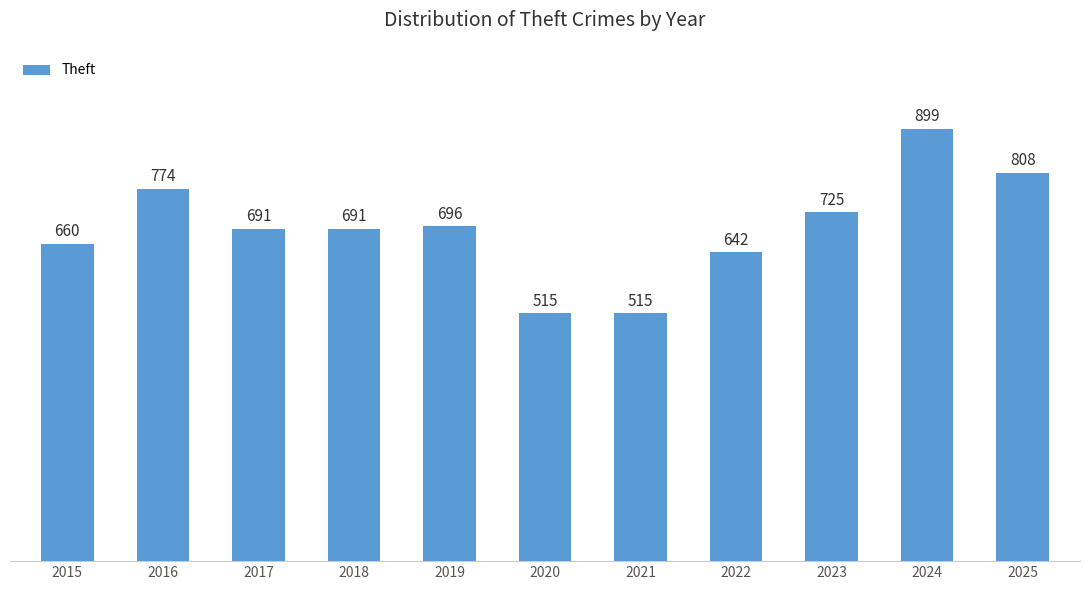

At which label is the value closest to 707?

2019